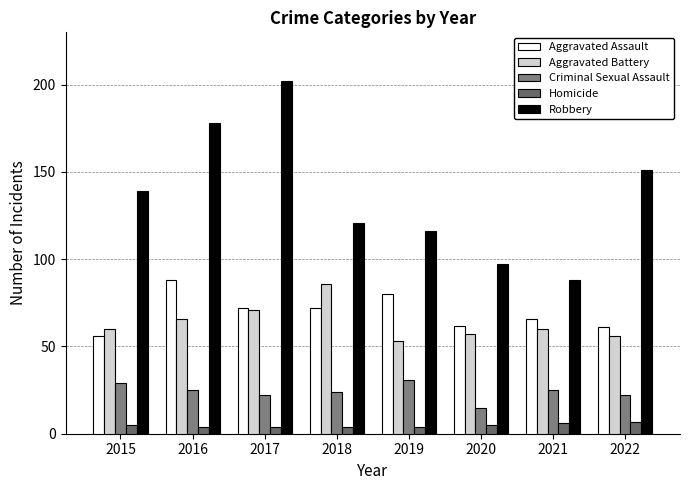

Which category has the lowest value across all series?

2016